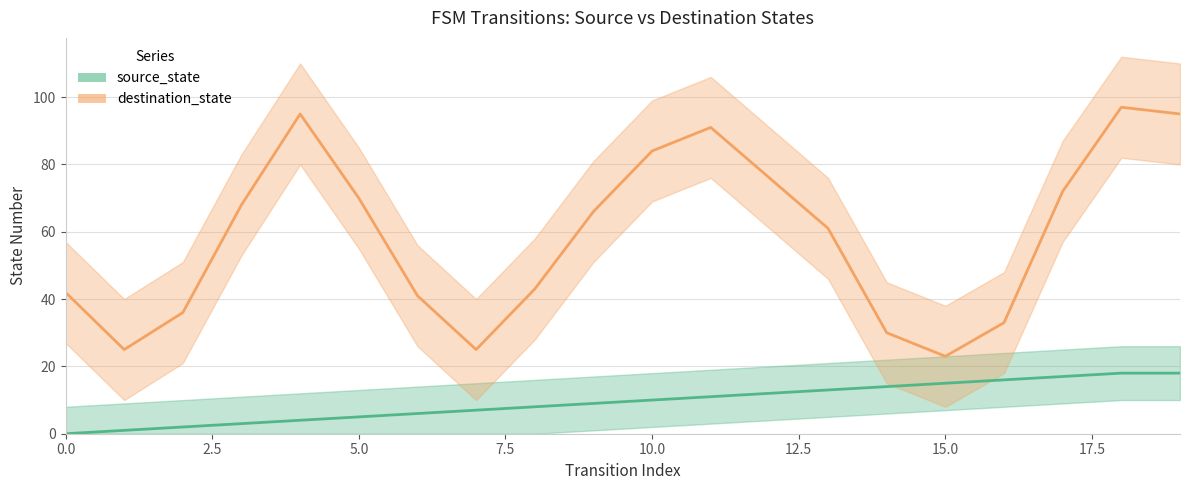

Count the number of categories in the chart.

20